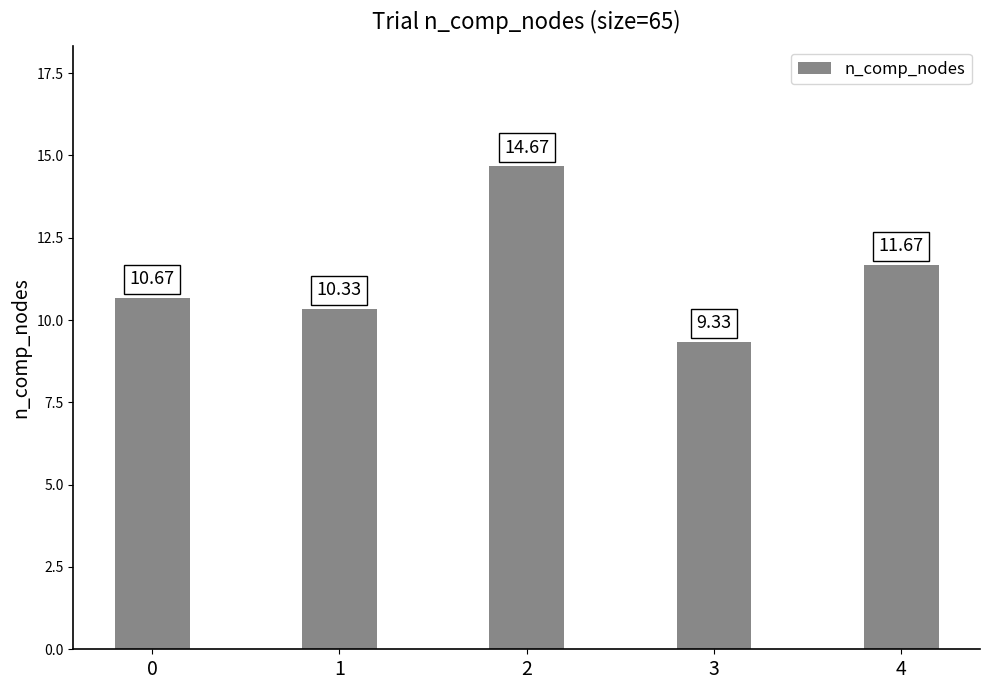

Reading left to right, what are all the values shown in this chart?

0=10.7	1=10.3	2=14.7	3=9.3	4=11.7